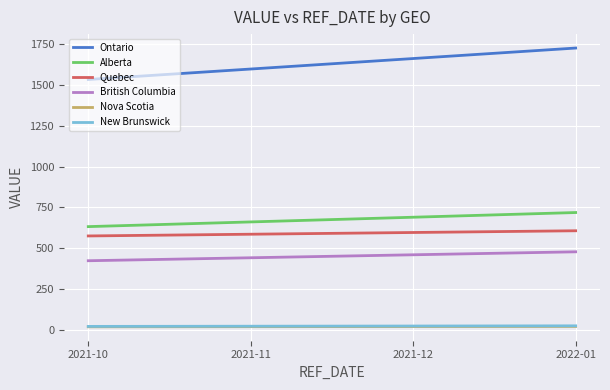

Which series has the widest spread of values?

Ontario